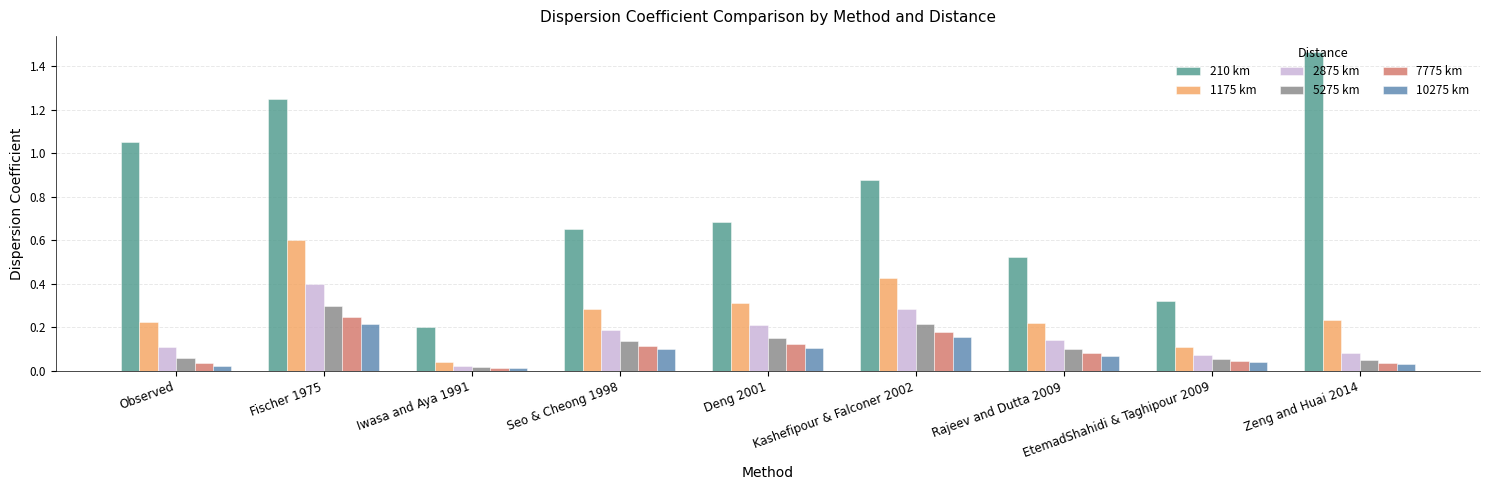

Does the chart contain any negative values?

No